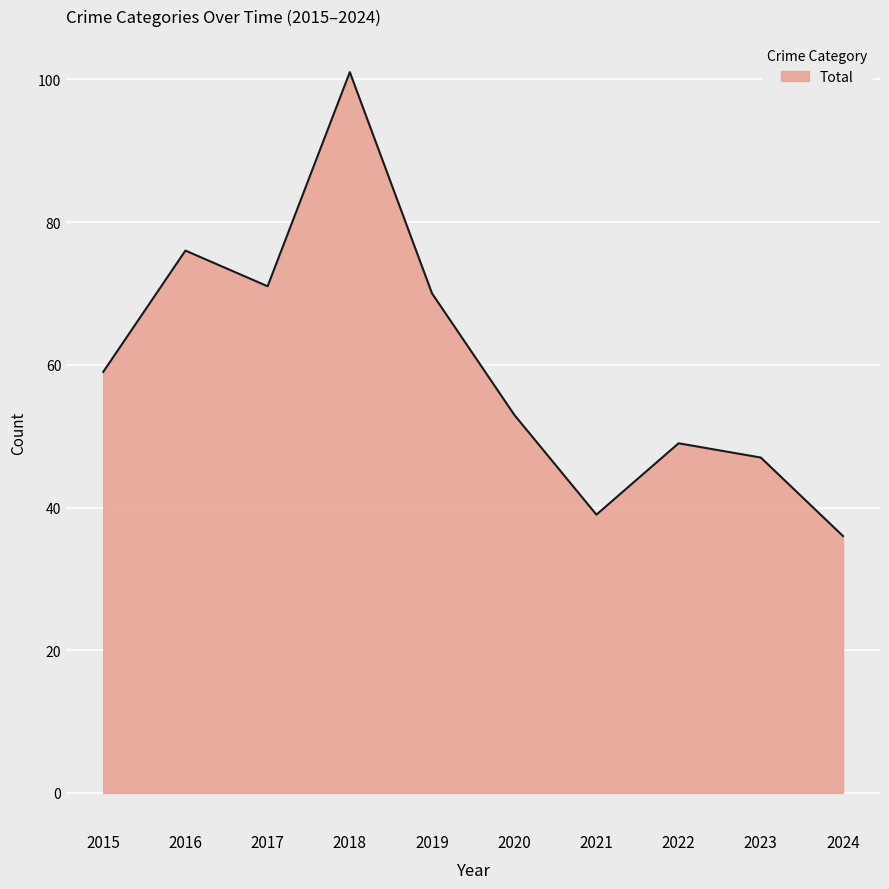

Does the chart have visible grid lines?

Yes